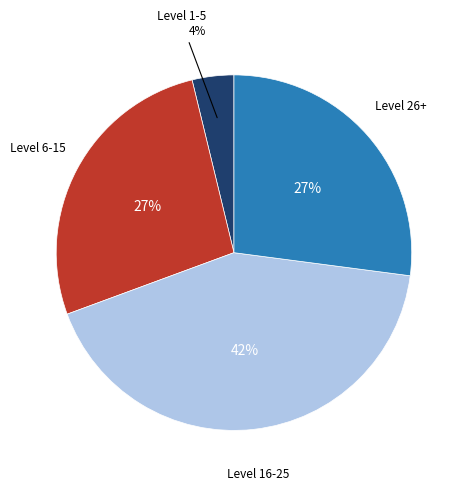

Is there any slice that represents more than half of the pie?

No